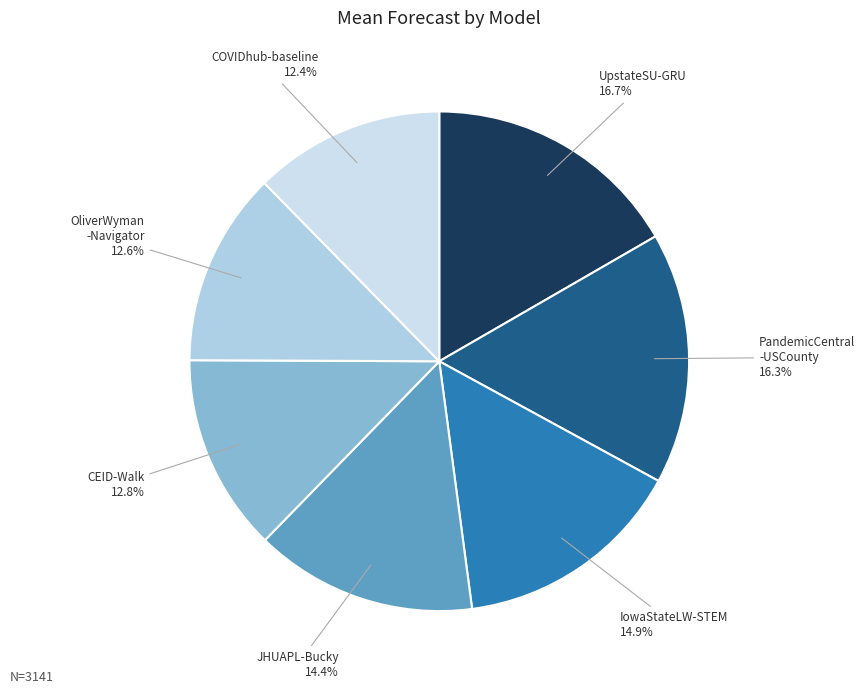

Count the number of slices in the pie.

7